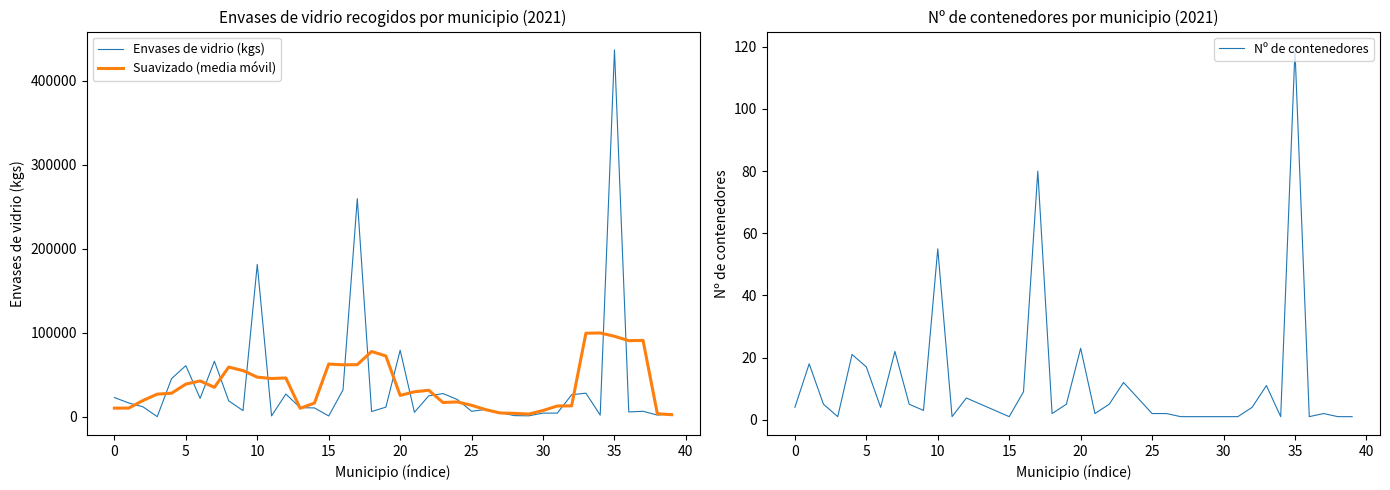

In Envases de vidrio (kgs), how many points are lower than both neighbors (excluding endpoints)?

12